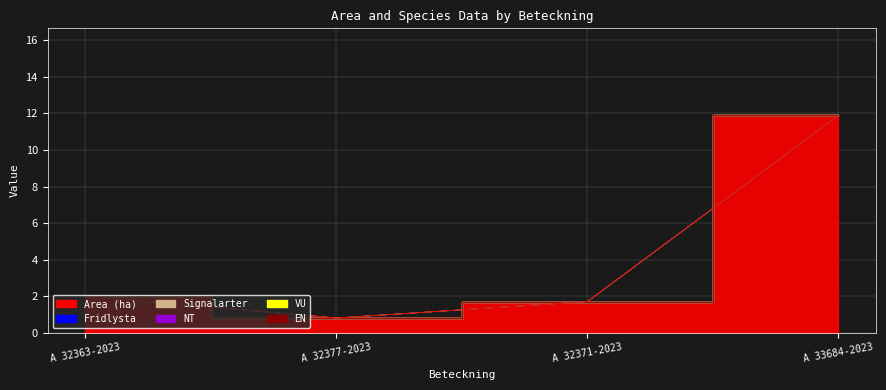

What is the spread (max minus min) of values at A 33684-2023?

11.9